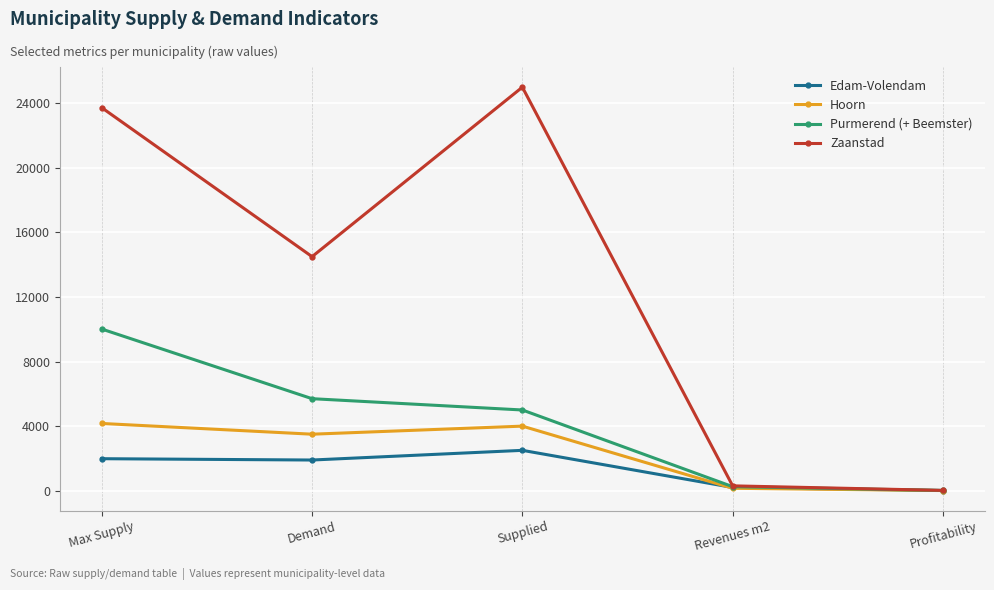

True or false: Edam-Volendam has a value of 1900.0 at Demand.

True